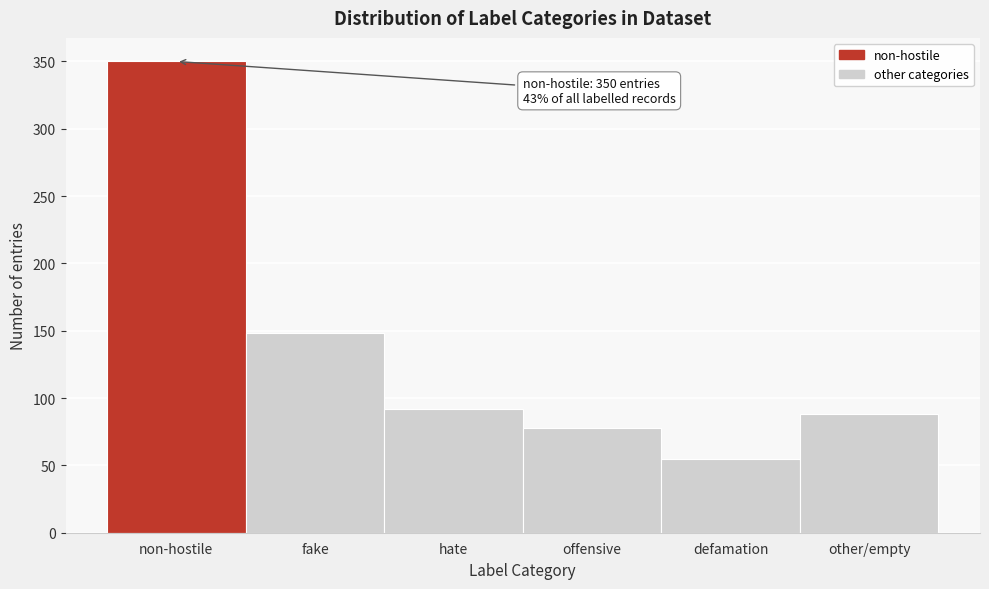

Reading left to right, list all the values displayed in this chart.

350	148	92	78	55	88